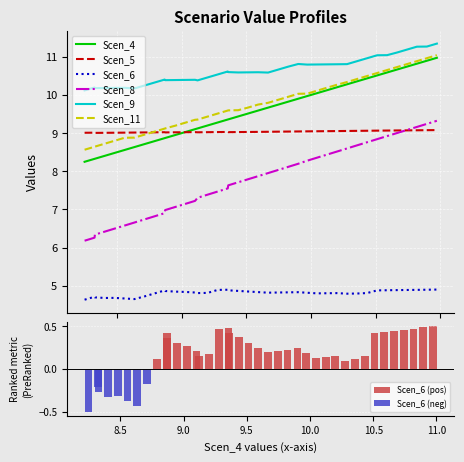

What is the difference between the second highest and minimum values in the Scen_4 series?

2.6